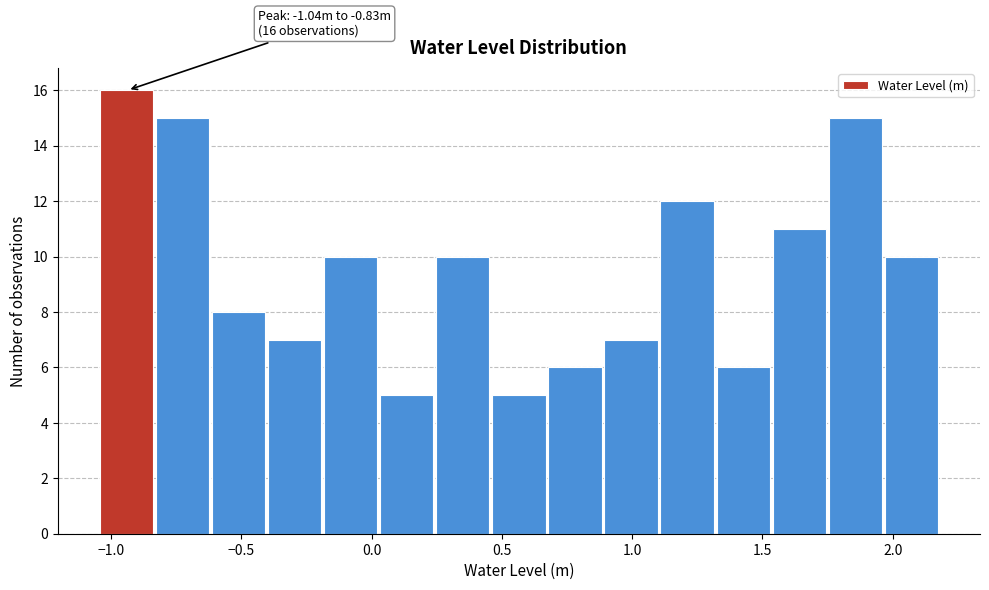

Which range on the x-axis has the tallest bar?

-1.05 to -0.85